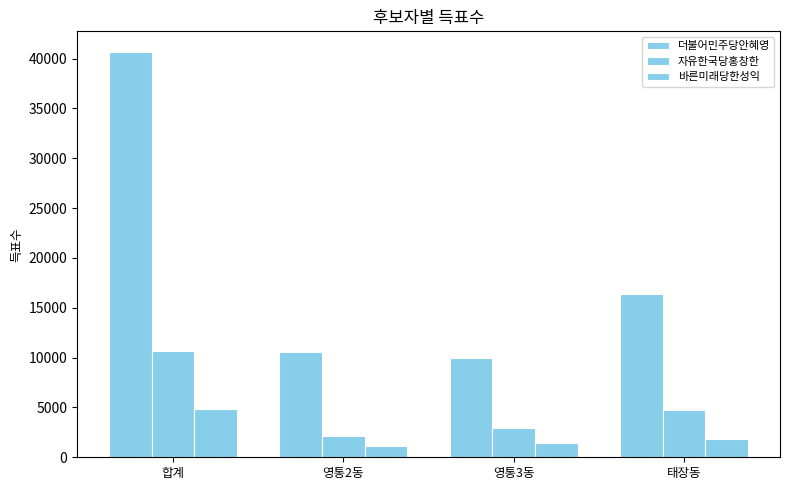

Count the number of categories in the chart.

4